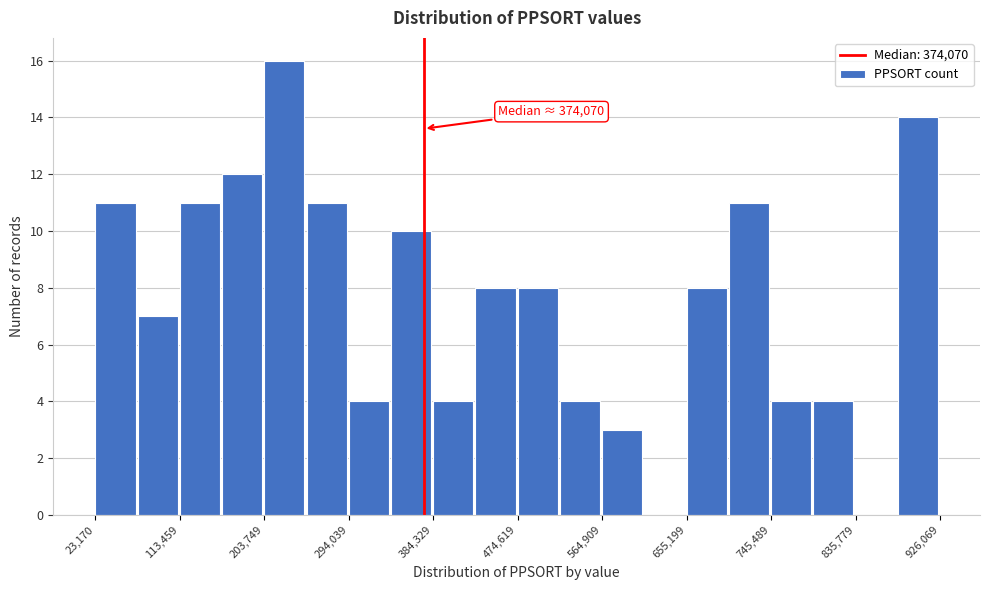

Which range on the x-axis has the tallest bar?

200000 to 250000